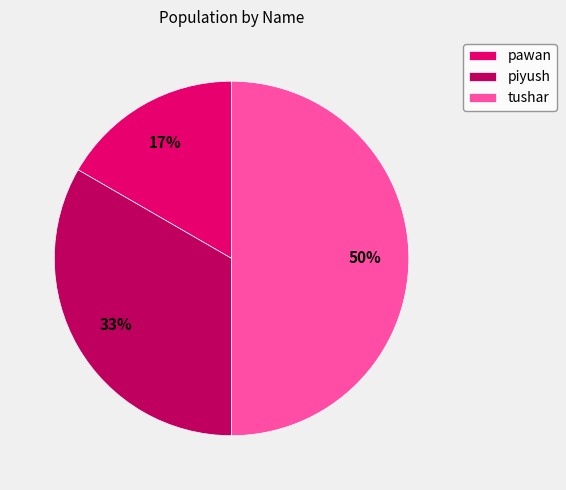

To the nearest percent, what percentage of the pie is pawan?

17%